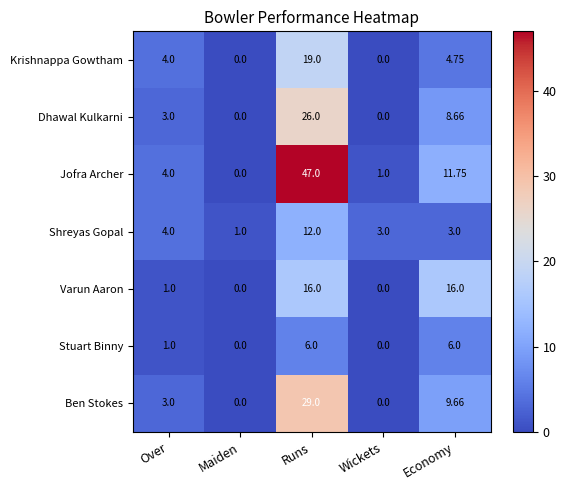

How many data points does each series have?

5